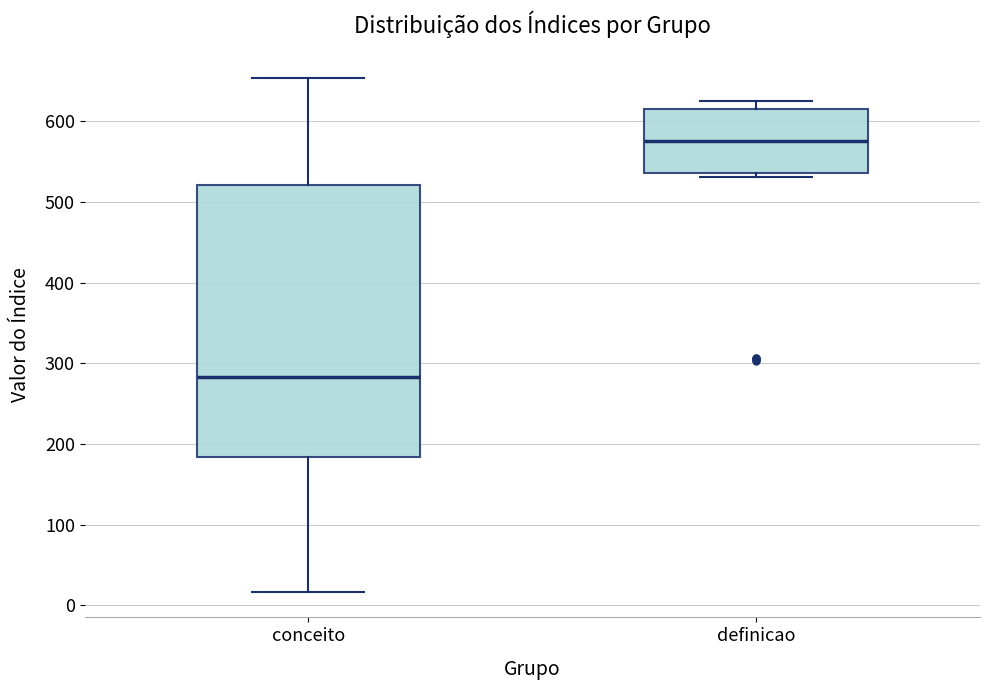

Reading left to right, transcribe this box plot: for each box, give where its median line is, the range the box spans, and where its two whiskers end, as read against the y-axis. The values are not printed on the chart, so give them approximately, as read against the axis.

conceito: median 280, box 180 to 520, whiskers 20 to 650
definicao: median 580, box 540 to 620, whiskers 530 to 630